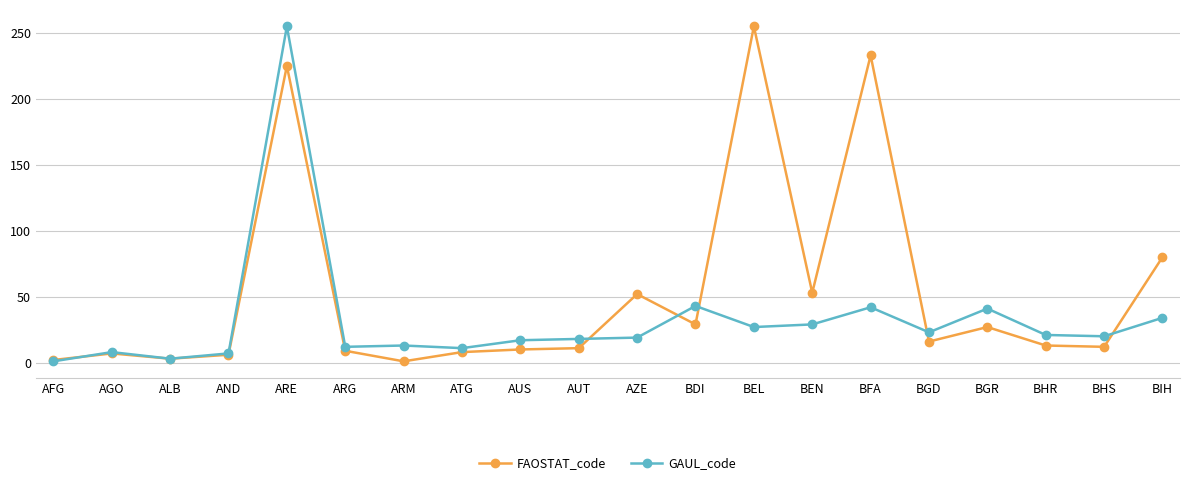

What is the sum of all GAUL_code values?

644